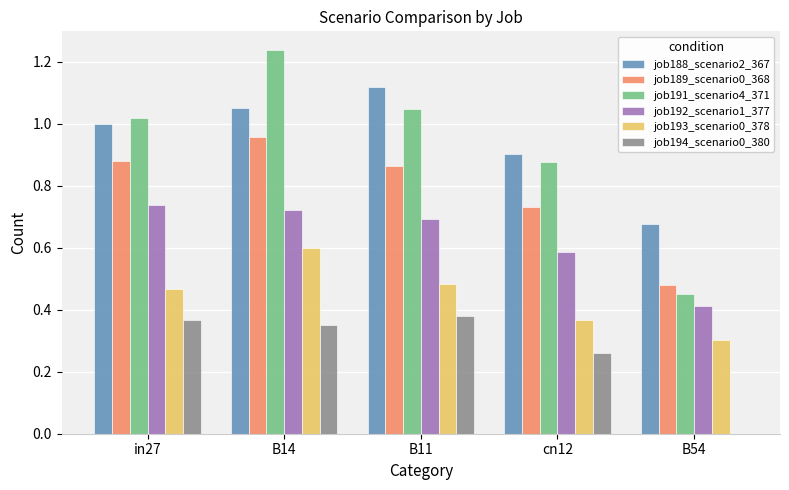

Between in27 and B14, which series saw the biggest shift?

job191_scenario4_371